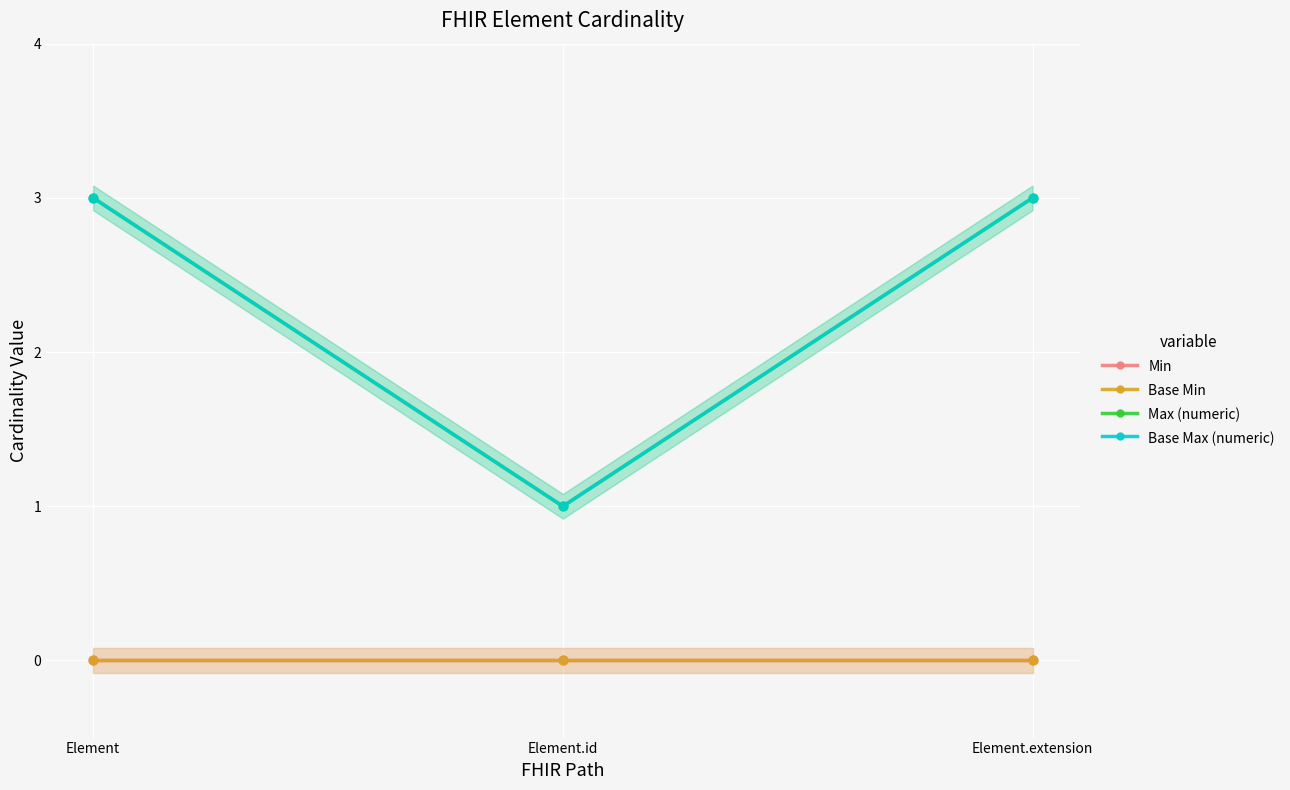

Which series has the largest Y range (max minus min)?

Max (numeric)